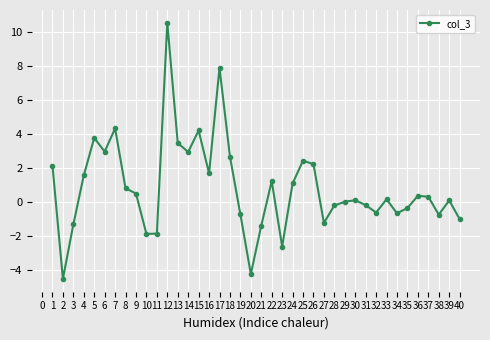

What is the sum of all values?

33.1